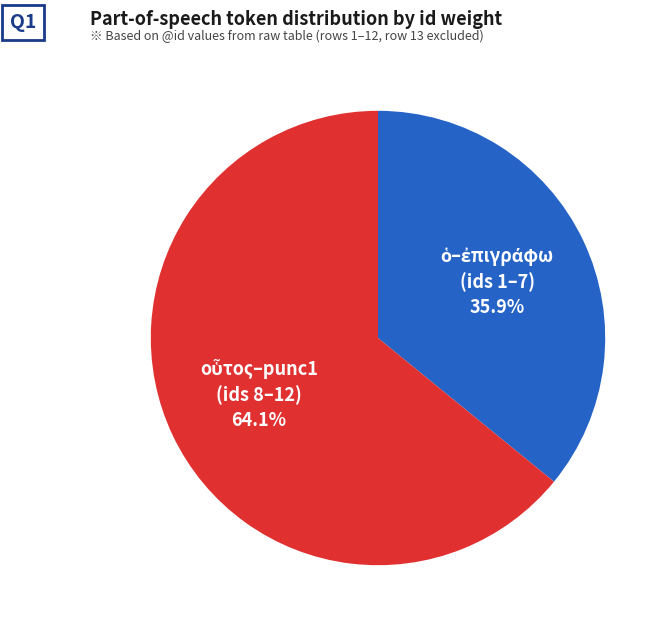

Is there a majority slice in this chart?

Yes